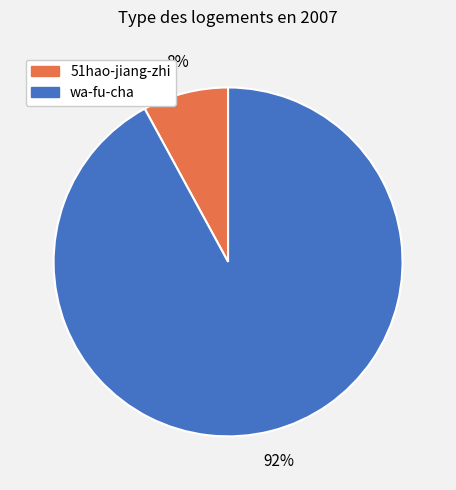

How many slices are in this pie chart?

2